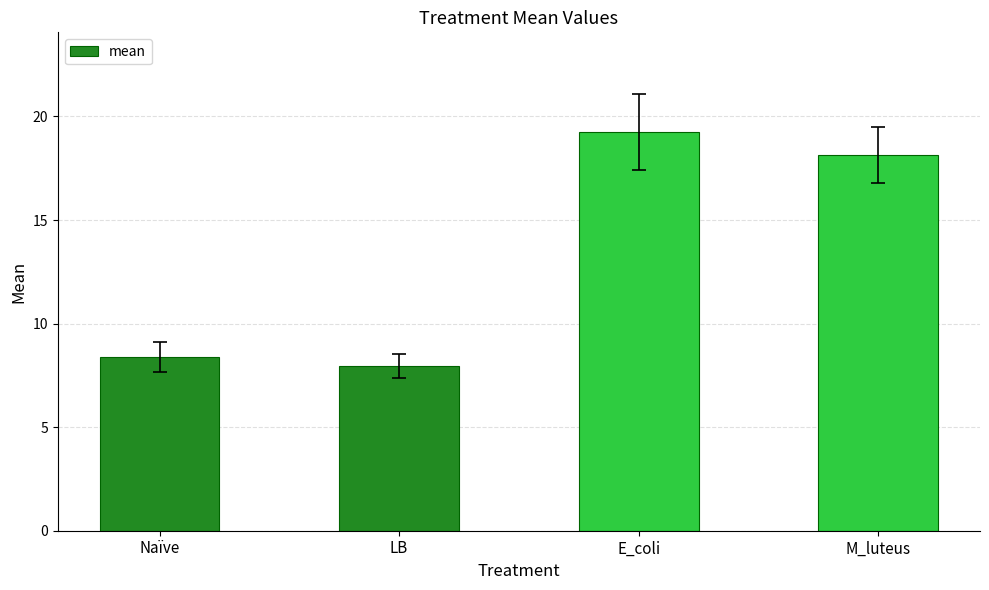

List the labels in order of value, smallest first.

LB, Naïve, M_luteus, E_coli